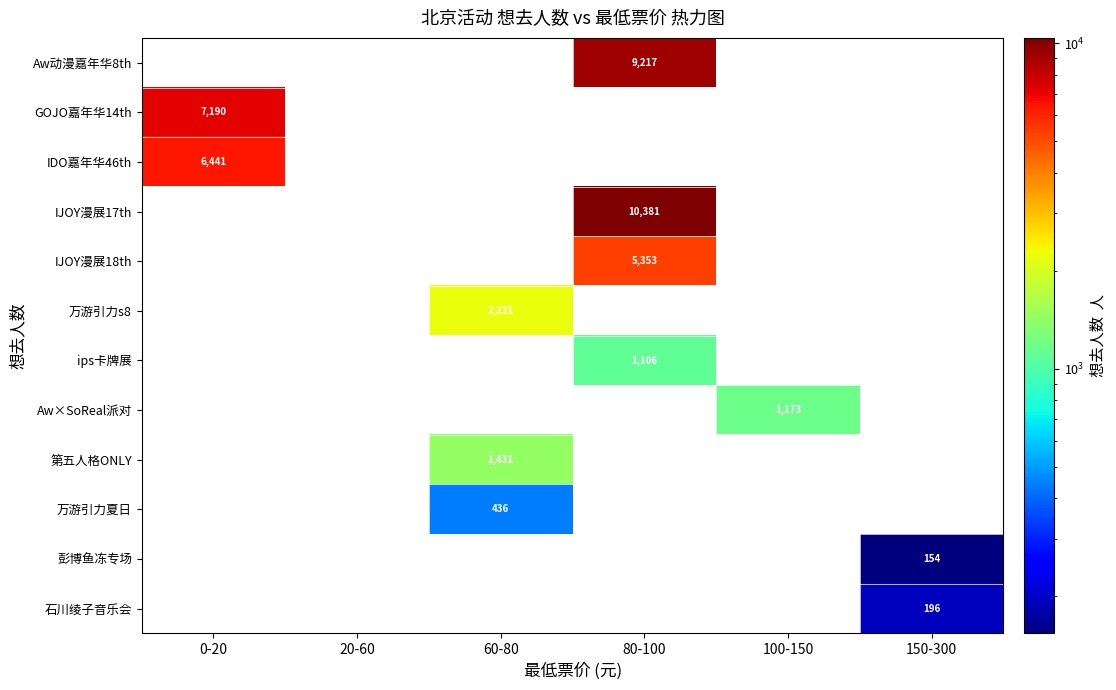

The IJOY漫展18th series shows 5353 at 80-100. True or false?

True